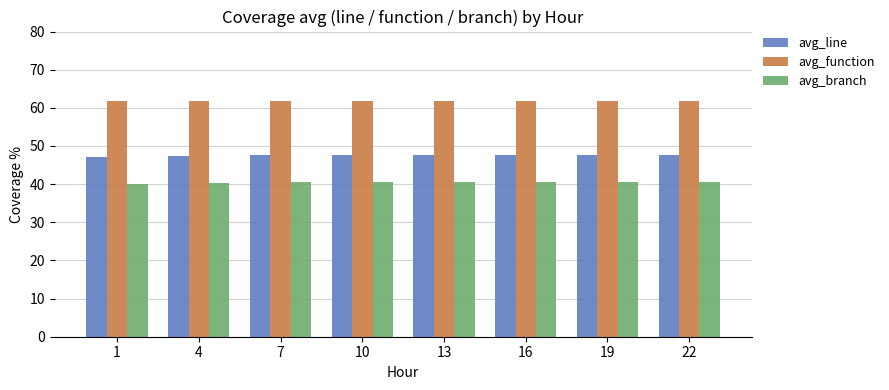

What is the average value of the avg_branch series?

40.4